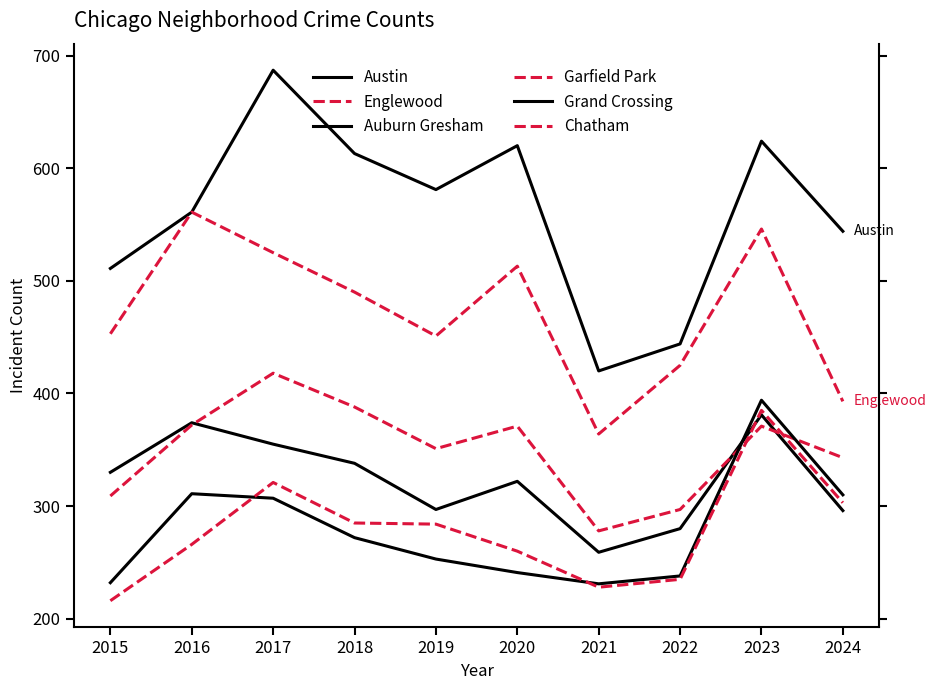

At which label does Grand Crossing reach its minimum?

2021